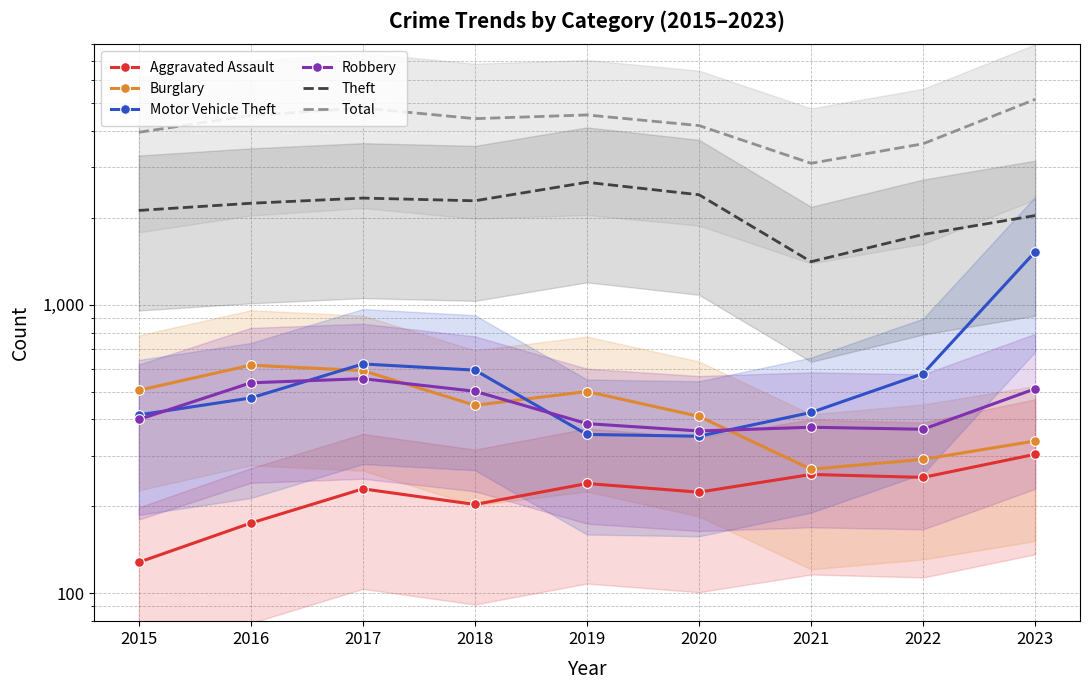

Where is Aggravated Assault nearest to the value 215?

2020